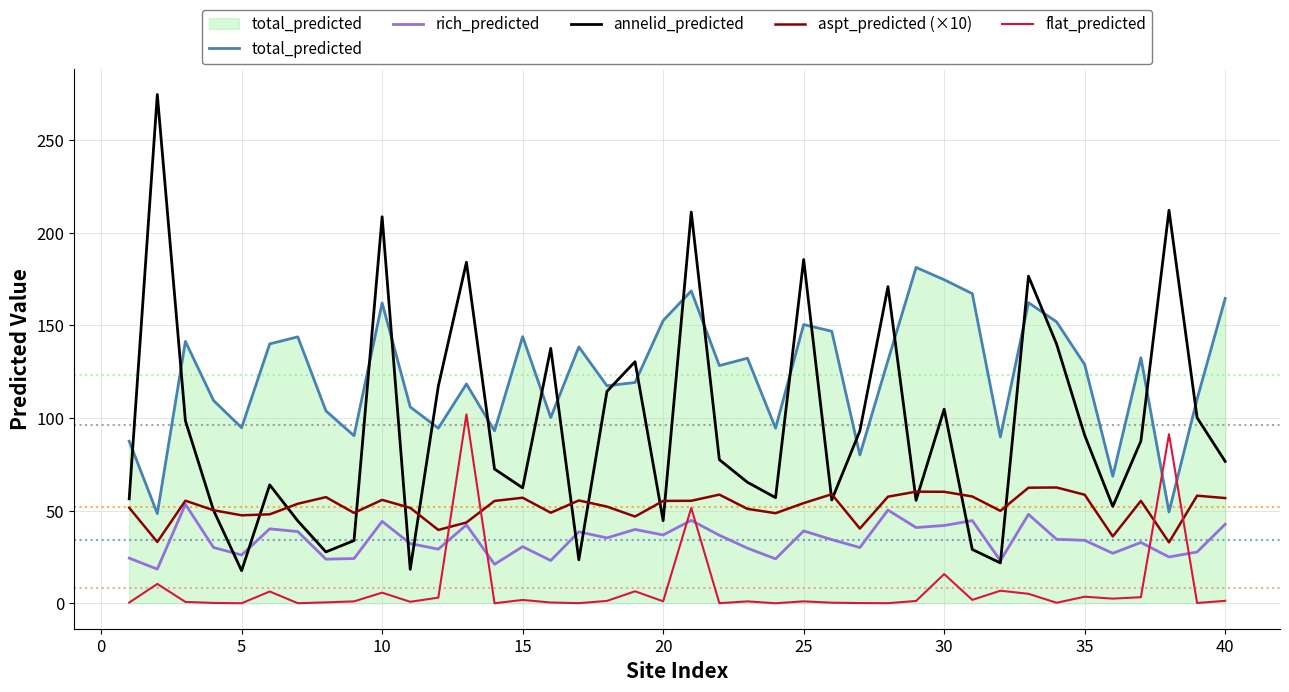

Which series has the largest total across all categories?

total_predicted